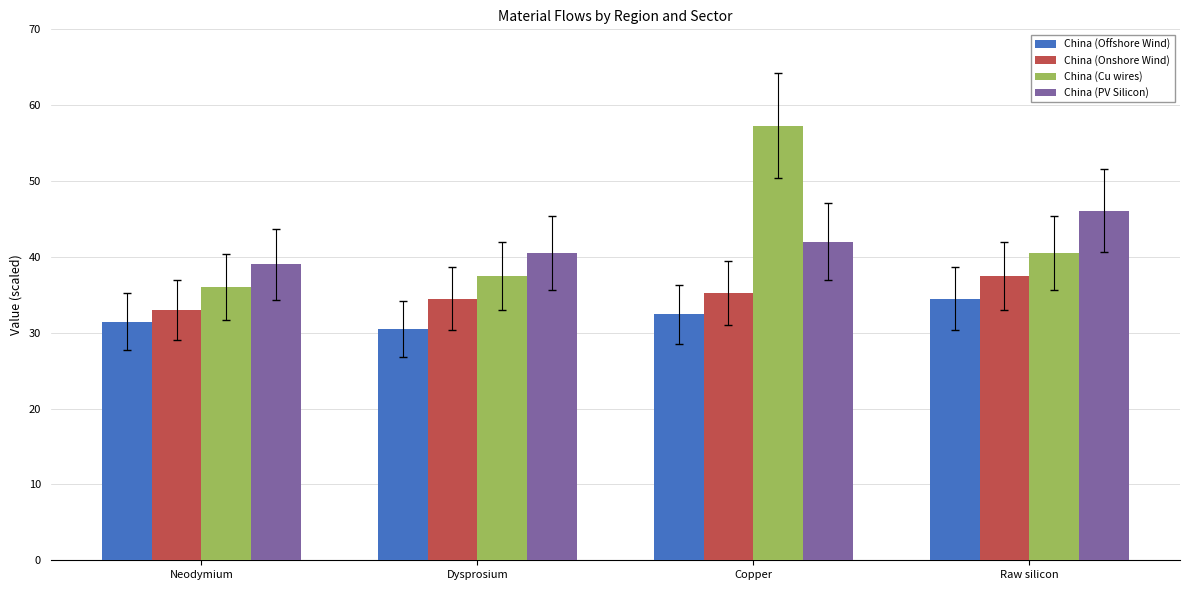

Rank the series at Copper from lowest to highest value.

China (Offshore Wind), China (Onshore Wind), China (PV Silicon), China (Cu wires)